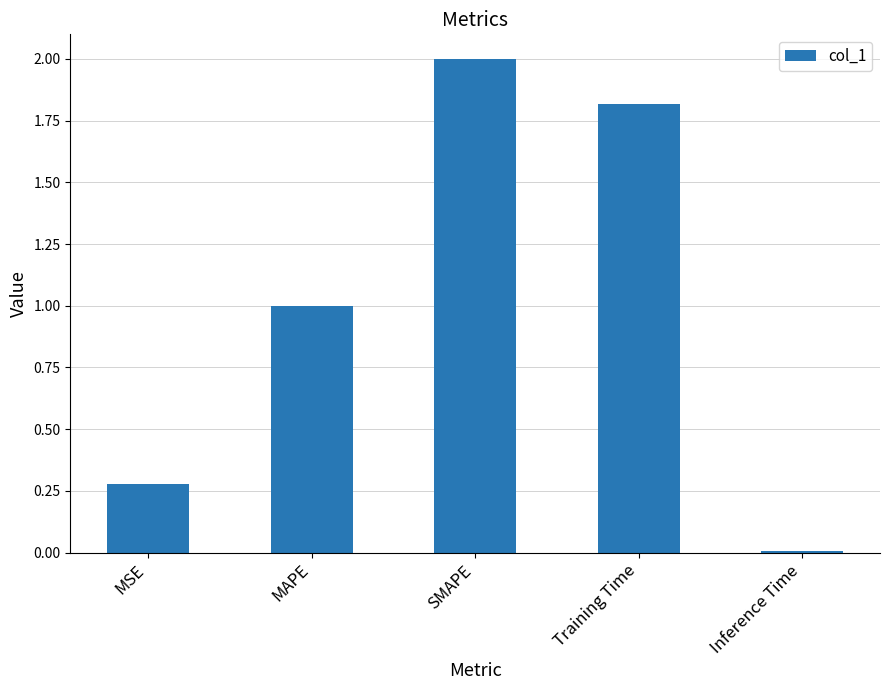

What is the label of the 4th bar from the right?

MAPE